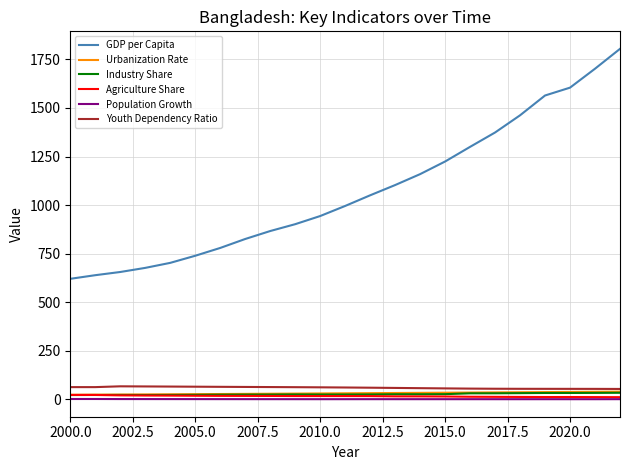

True or false: Industry Share has more than 1 interior local peaks.

True